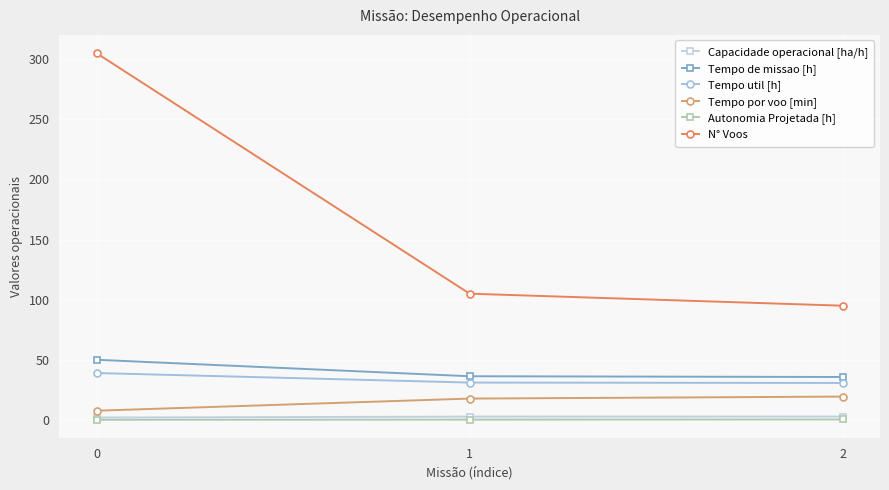

What is the approximate value of Tempo por voo [min] at 0?

7.7